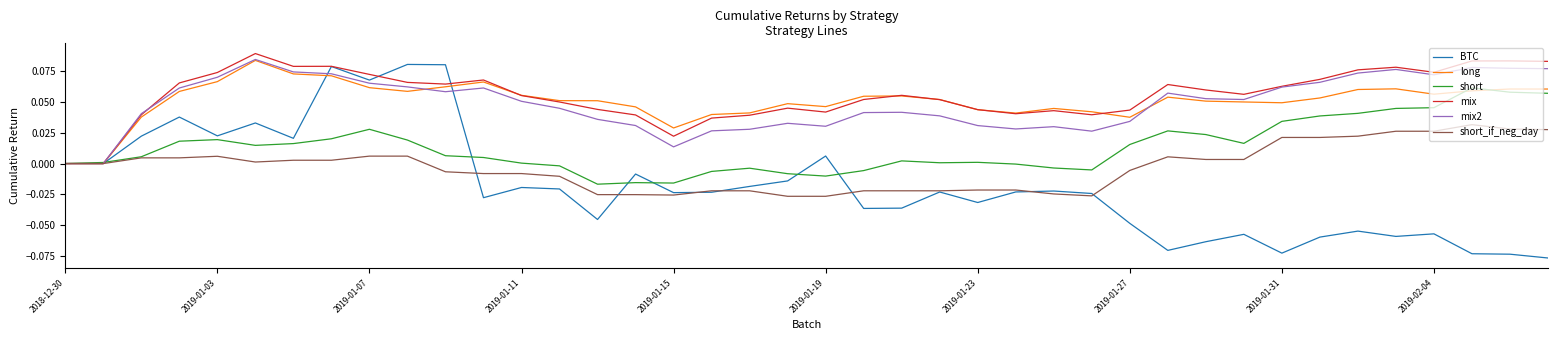

Which series has the largest range (max minus min)?

BTC